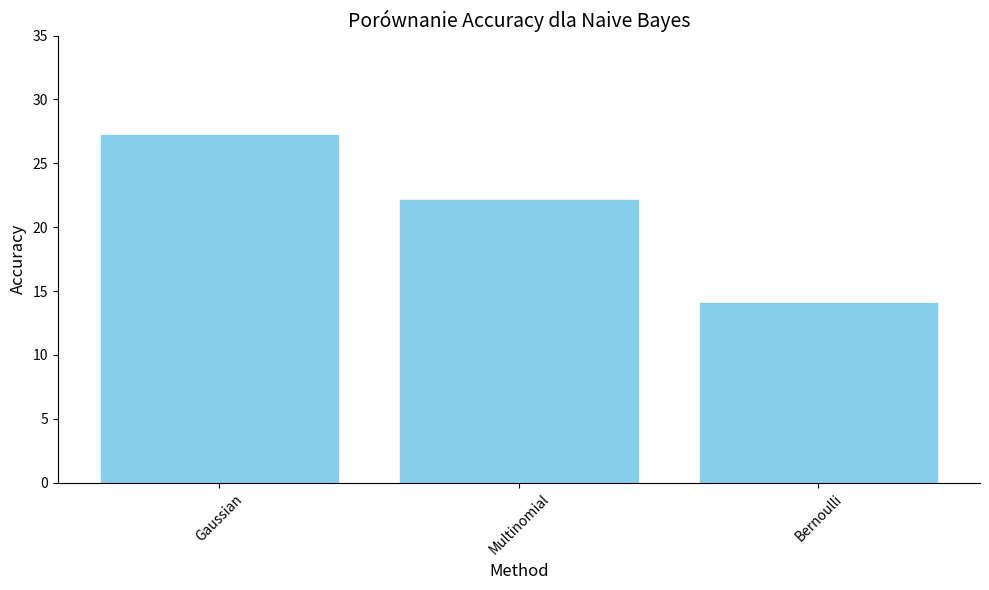

Rank the categories by value from highest to lowest.

Gaussian, Multinomial, Bernoulli